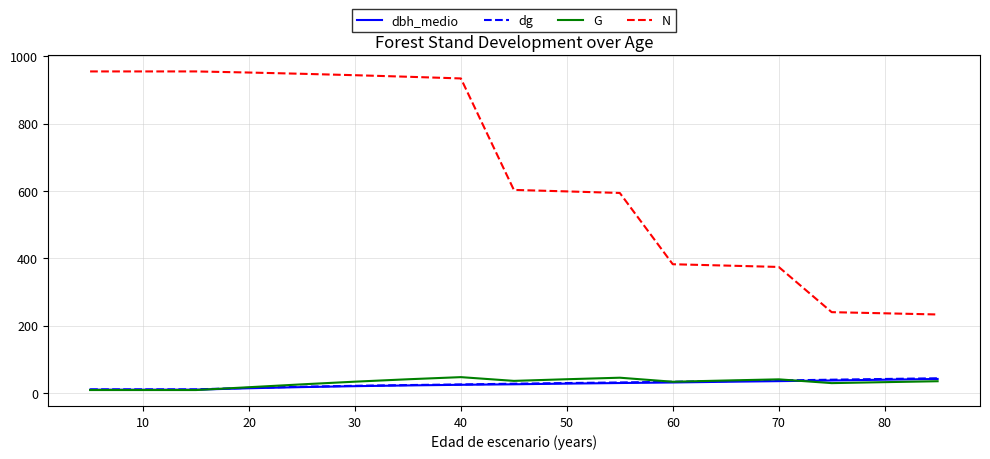

What is the highest value of the dbh_medio series?

41.6